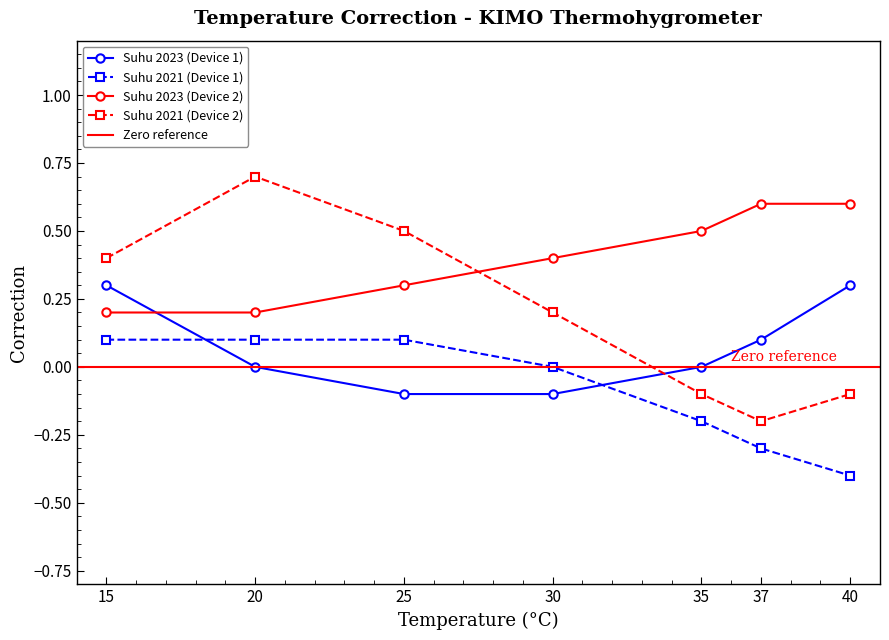

Which series has the largest total across all categories?

Suhu 2023 (Device 2)